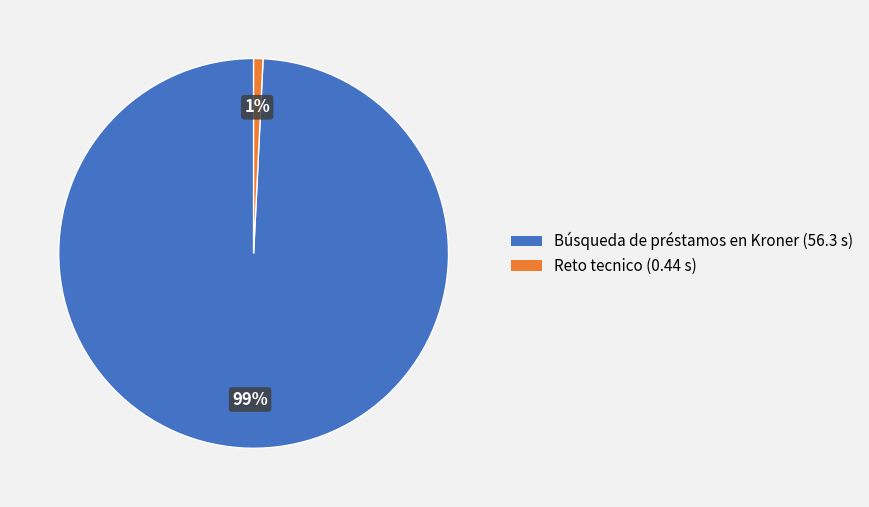

Rank the categories by value from lowest to highest.

Reto tecnico, Búsqueda de préstamos en Kroner